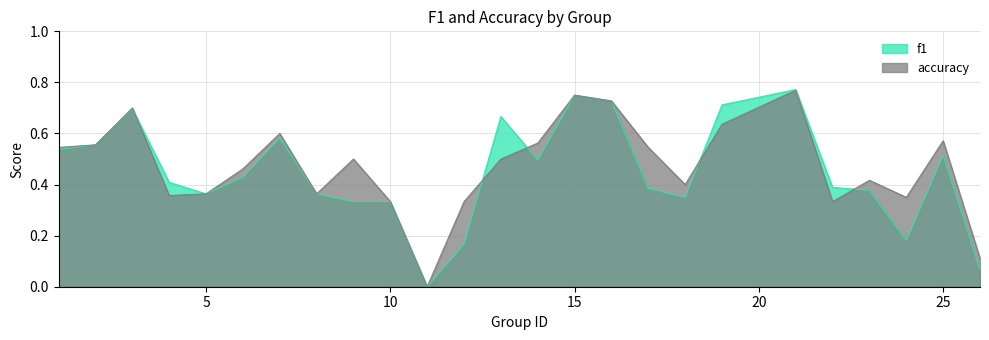

True or false: f1 and accuracy intersect in this chart.

True